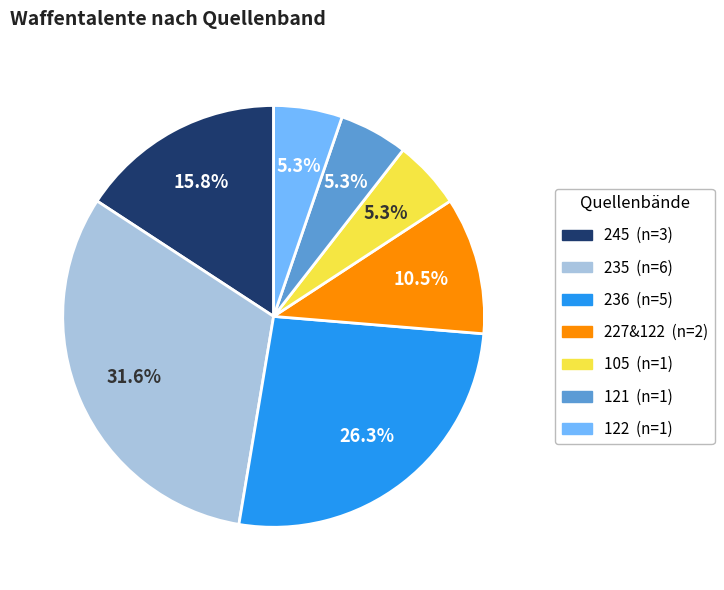

Is there any slice that represents more than half of the pie?

No